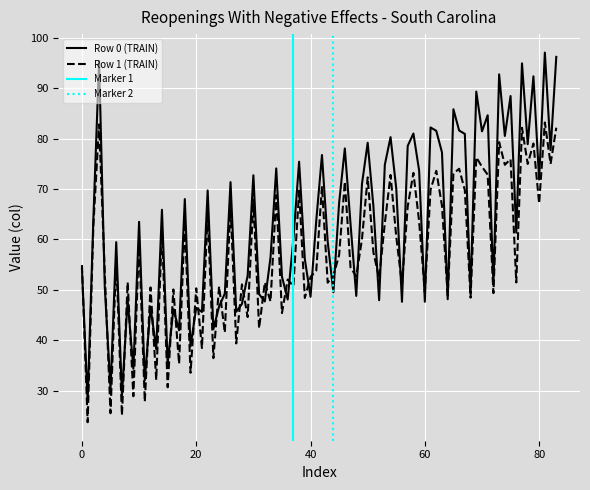

What is the lowest value of the Row 1 (TRAIN) series?

23.7